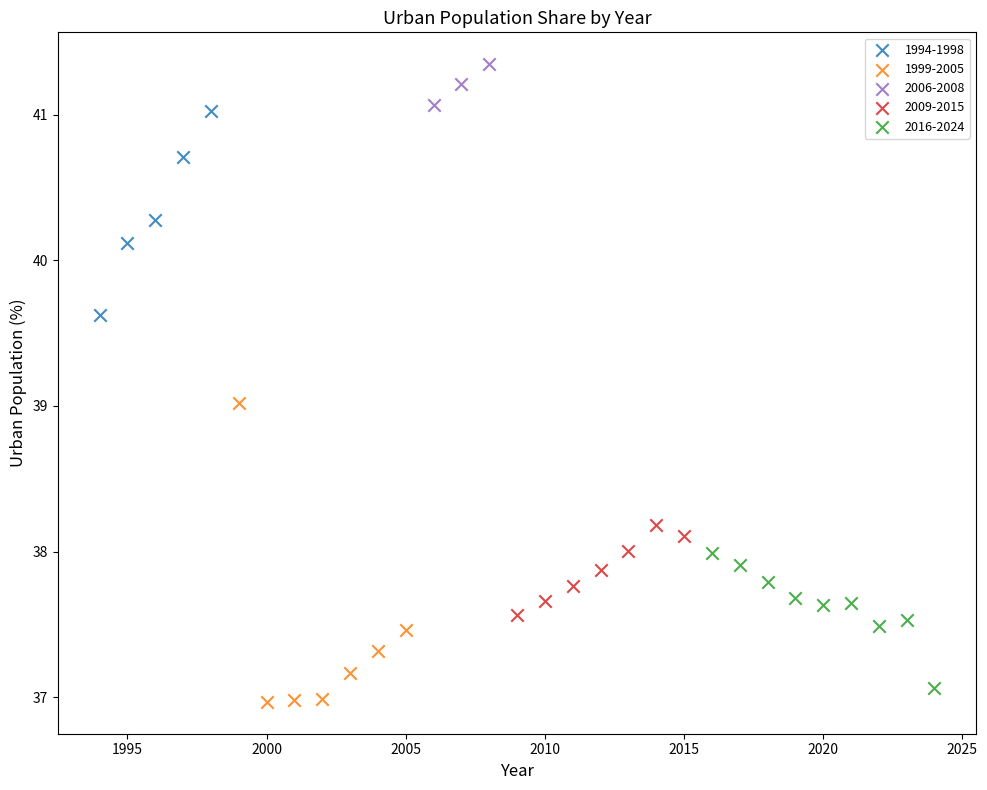

Which series reaches the maximum Y coordinate?

2006-2008